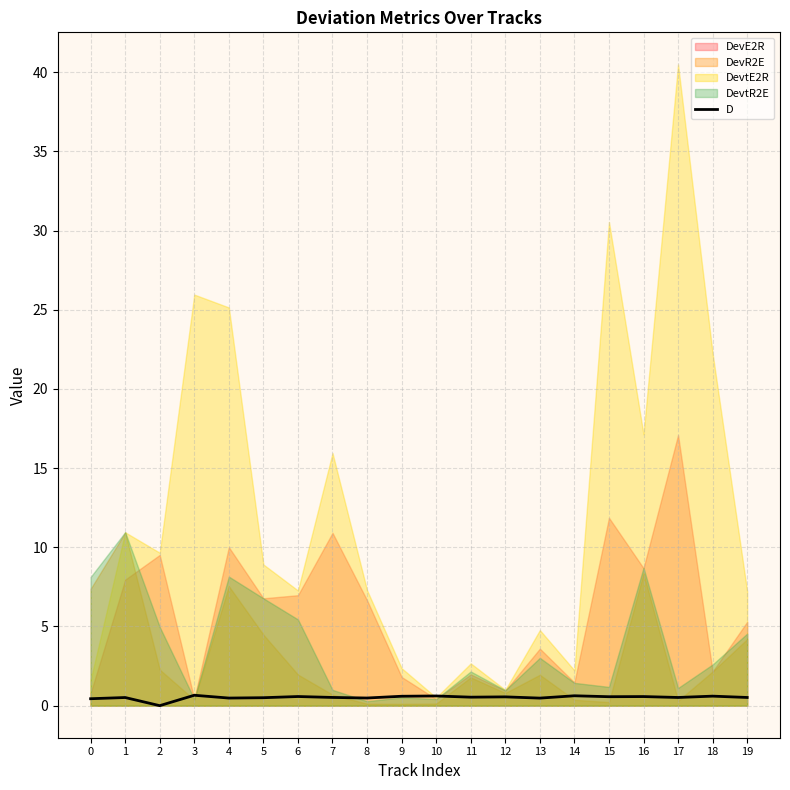

Which has a higher value, 9 or 6?

9